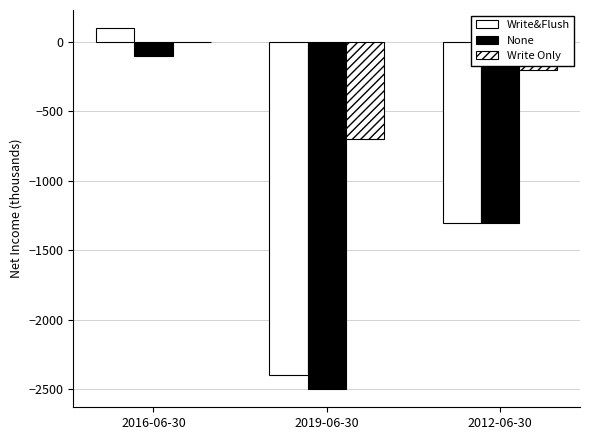

How many groups of bars are there?

3